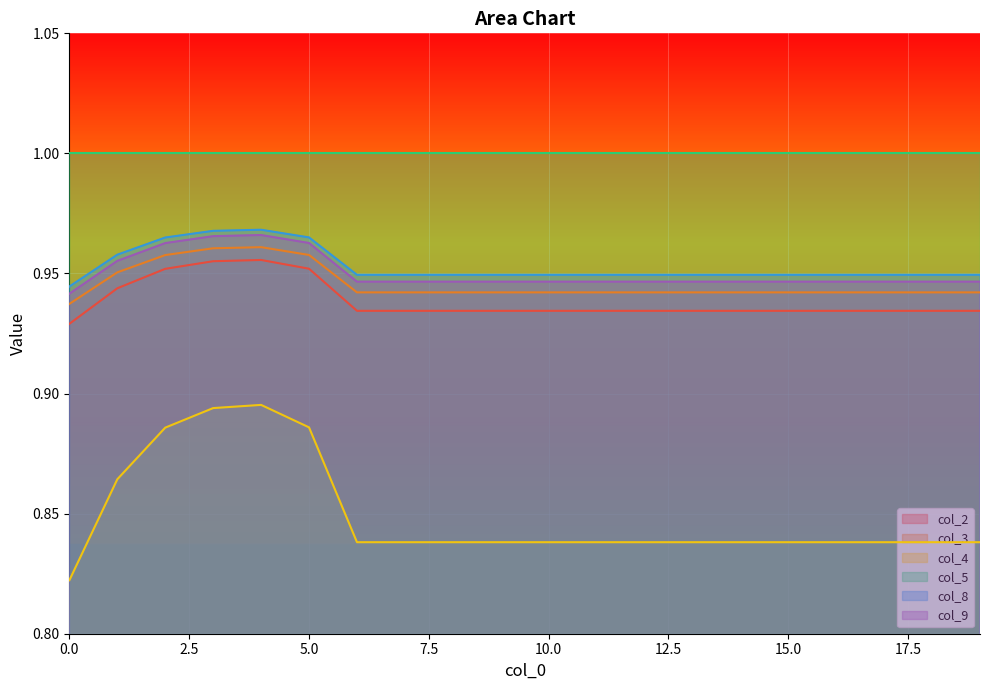

Which series has the largest total across all categories?

col_5